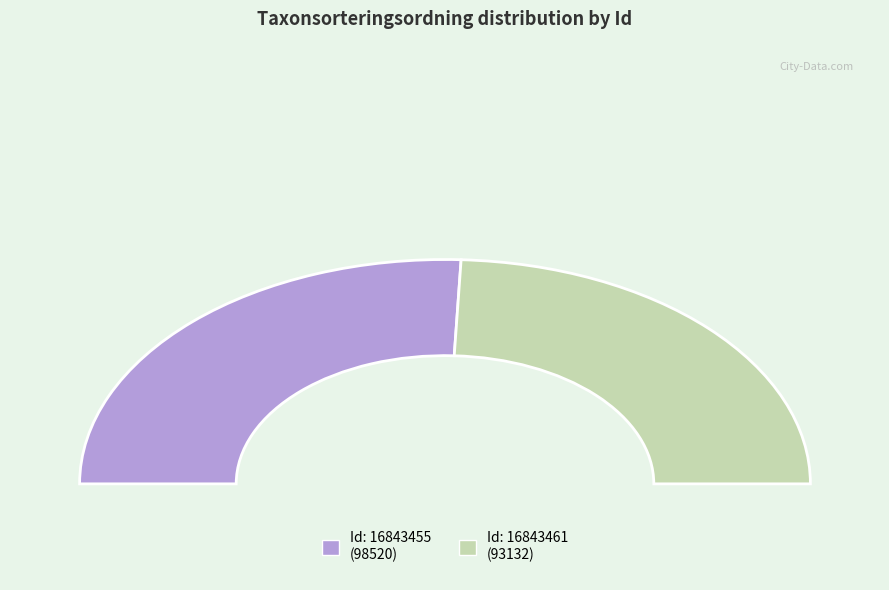

Between 16843461 and 16843455, which is larger?

16843455